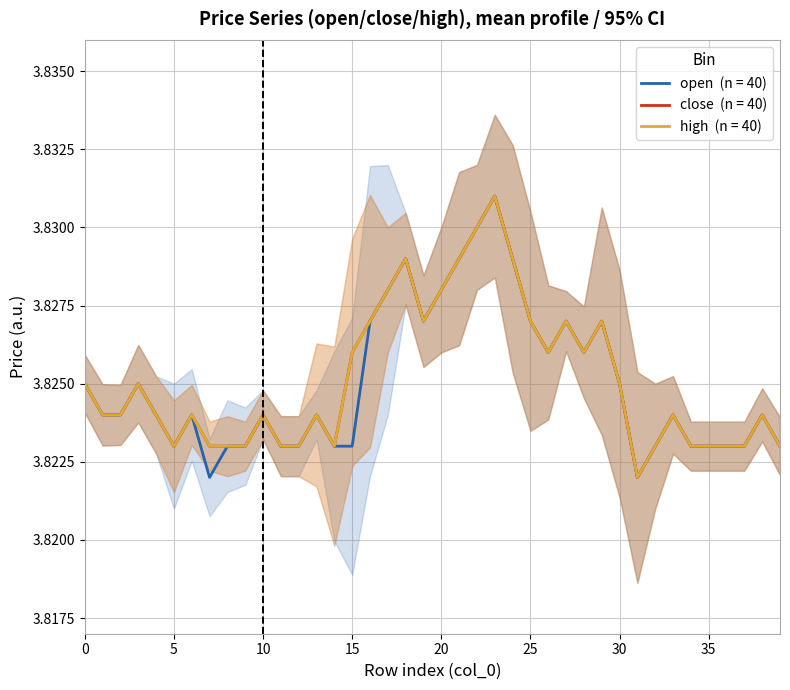

Does the chart have visible grid lines?

Yes